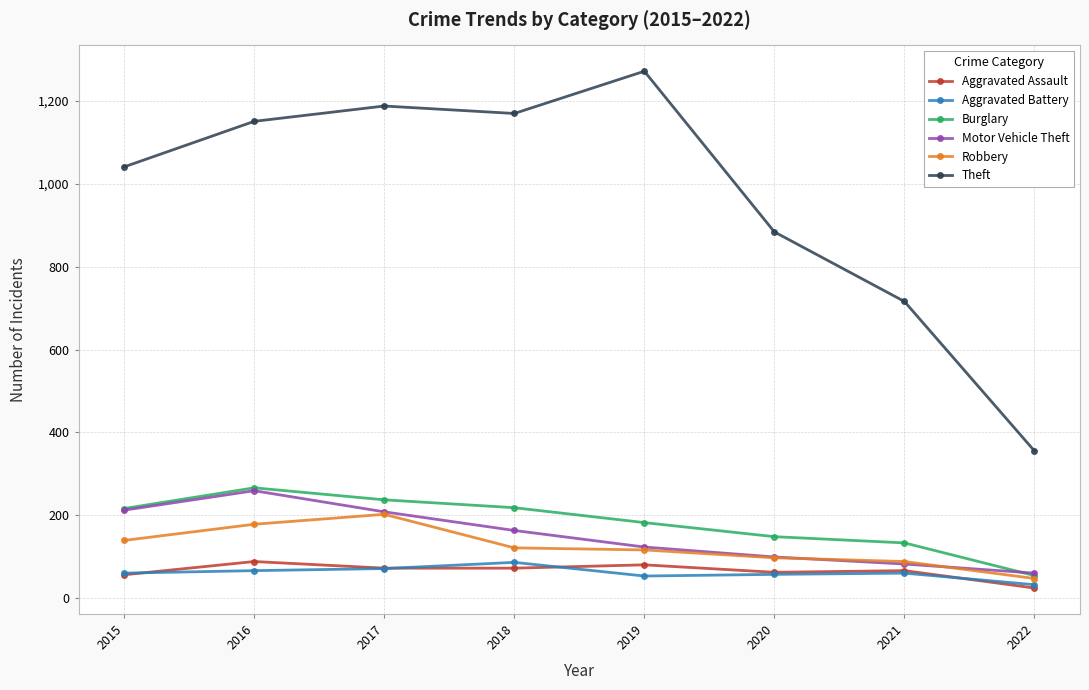

What is the average value of the Aggravated Battery series?

61